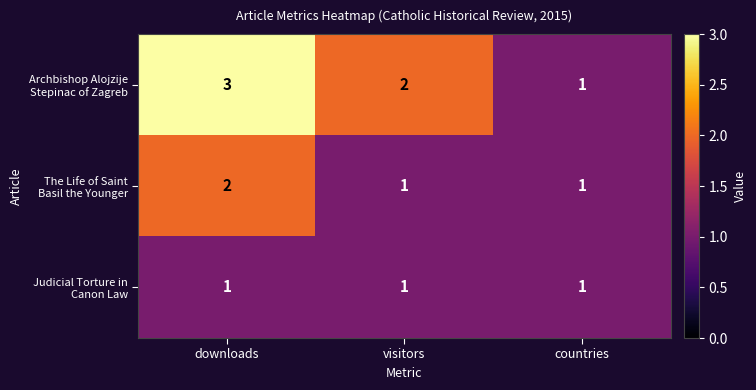

What is the greatest value displayed?

3